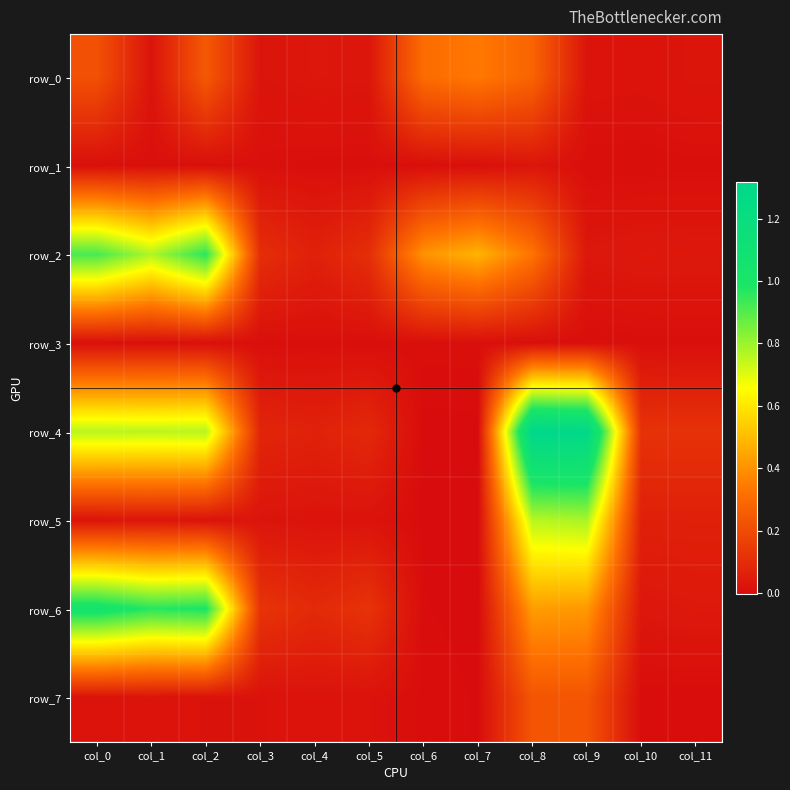

The row_4 series shows 0.8 at col_1. True or false?

True